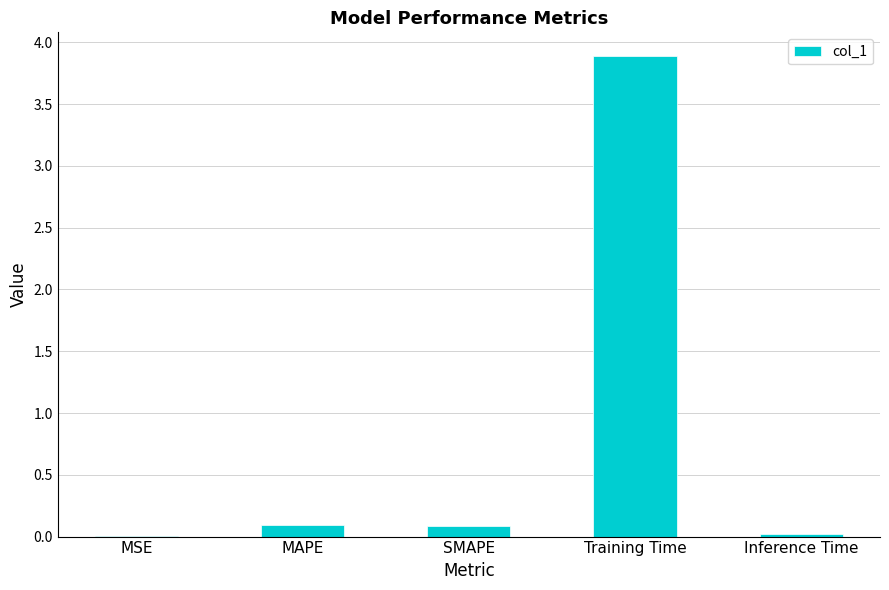

Which category has the highest value across all series?

Training Time